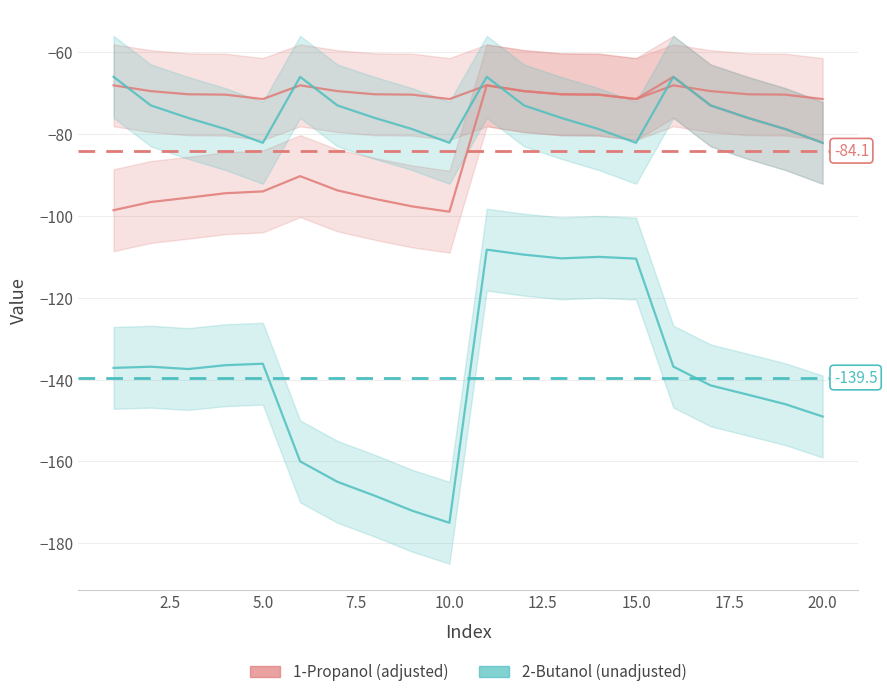

True or false: 1-Propanol has more than 0 points higher than both neighbors.

True